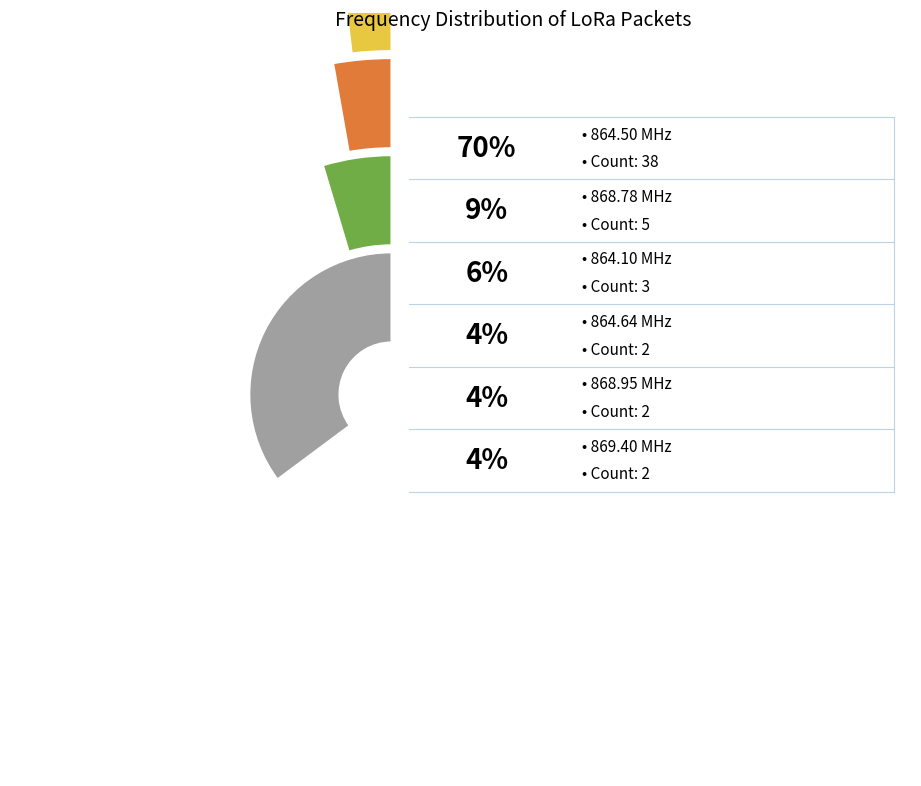

What is the change in value from 864640000 to 864780000?

-1